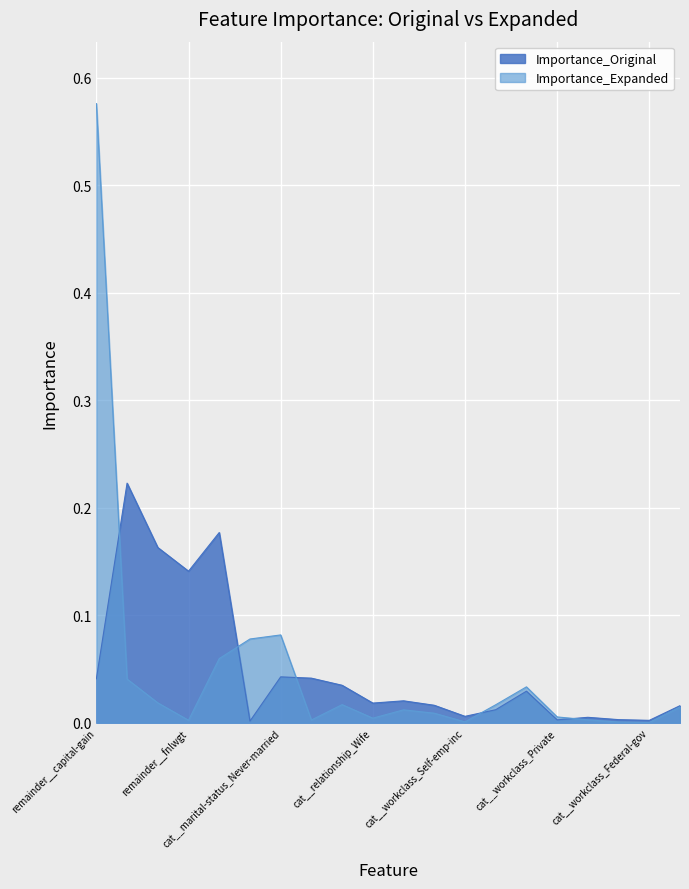

List the labels in order of Importance_Original value, smallest first.

remainder__age, cat__workclass_Federal-gov, cat__workclass_Private, cat__workclass_Self-emp-not-inc, cat__marital-status_Divorced, cat__workclass_Self-emp-inc, cat__sex_Female, cat__sex_Male, cat__relationship_Unmarried, cat__relationship_Wife, cat__relationship_Not-in-family, remainder__capital-loss, cat__relationship_Own-child, remainder__capital-gain, remainder__Unnamed: 0, cat__marital-status_Never-married, remainder__fnlwgt, remainder__education-num, cat__relationship_Husband, cat__marital-status_Married-civ-spouse